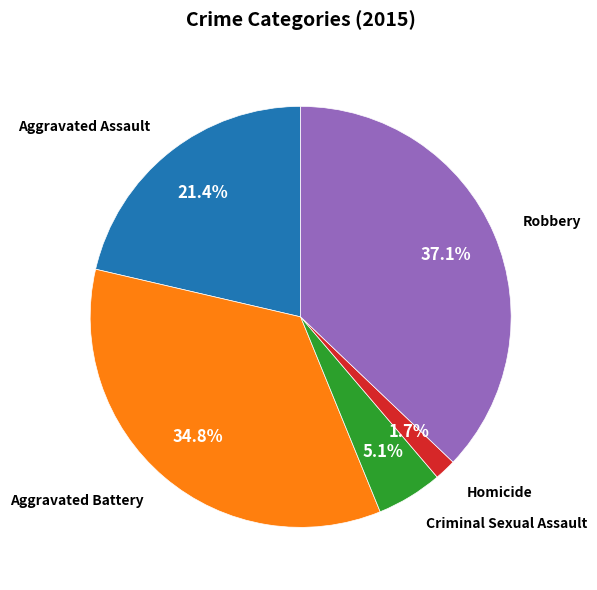

Is there a majority slice in this chart?

No